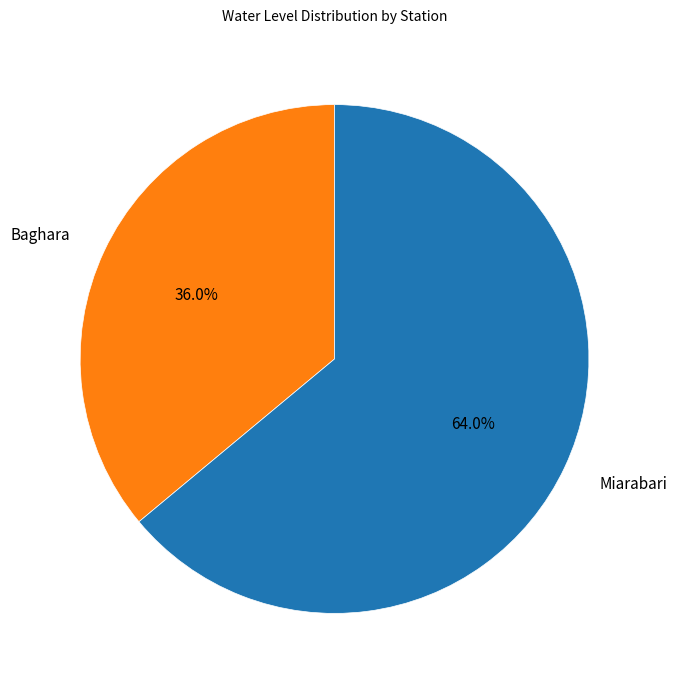

How much of the chart is everything except Miarabari?

36.0%